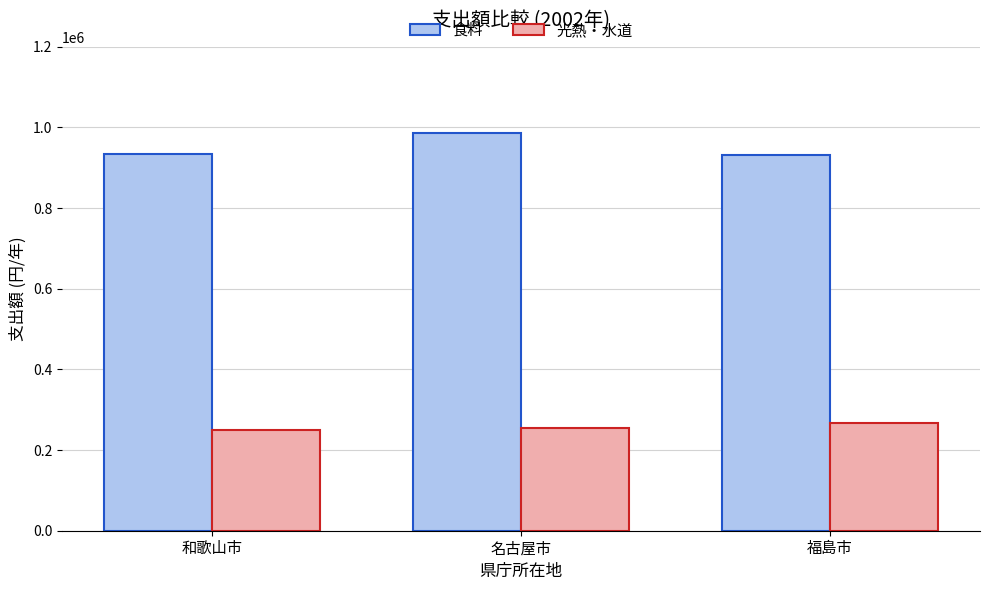

True or false: 光熱・水道 has a value of 163499 at 福島市.

False